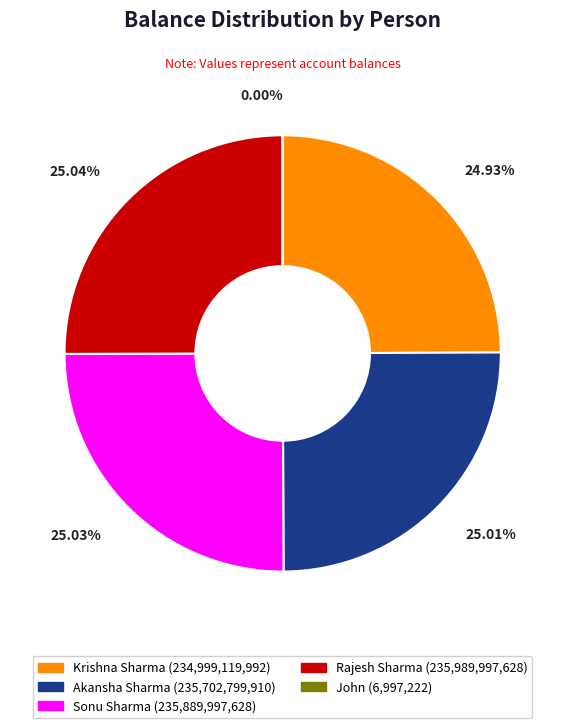

What percentage is the Sonu Sharma slice, to the nearest percent?

25%